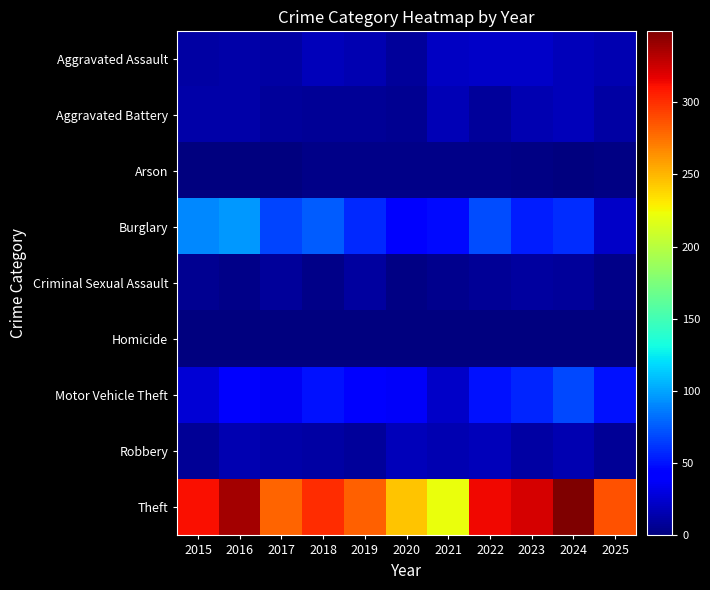

Rank the series by their maximum value, from lowest to highest.

Homicide, Arson, Criminal Sexual Assault, Aggravated Battery, Robbery, Aggravated Assault, Motor Vehicle Theft, Burglary, Theft